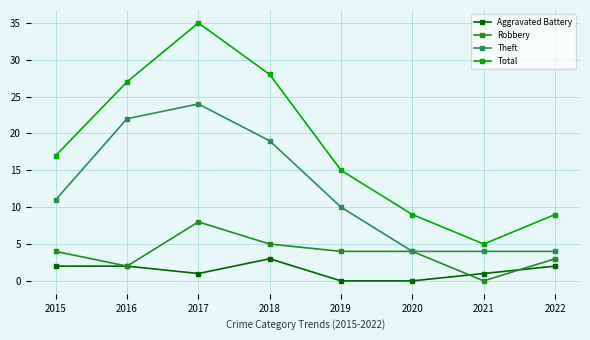

How many values in the Total series are below 17?

4